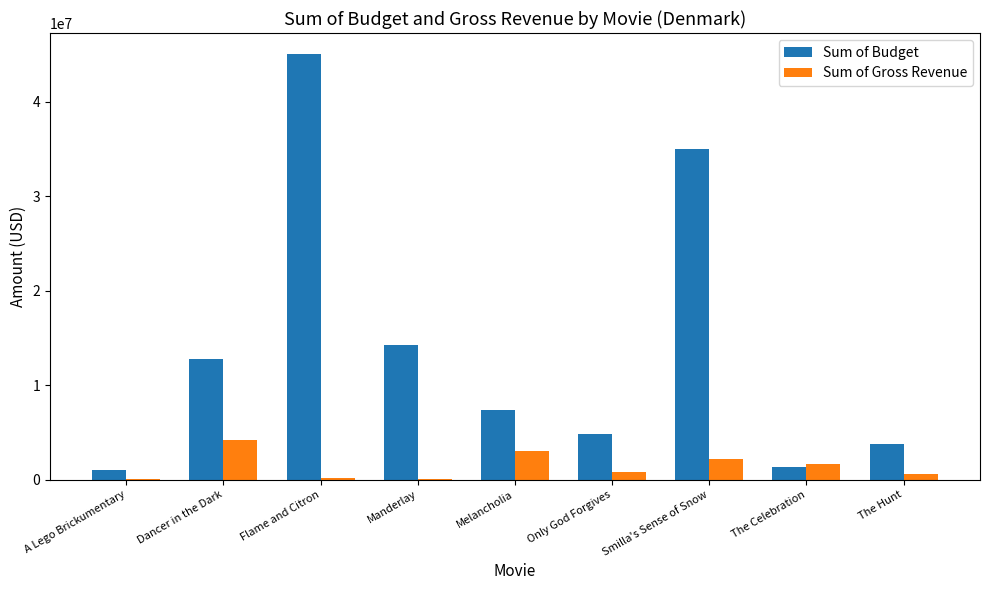

At which label is Sum of Budget closest to 23000000?

Manderlay